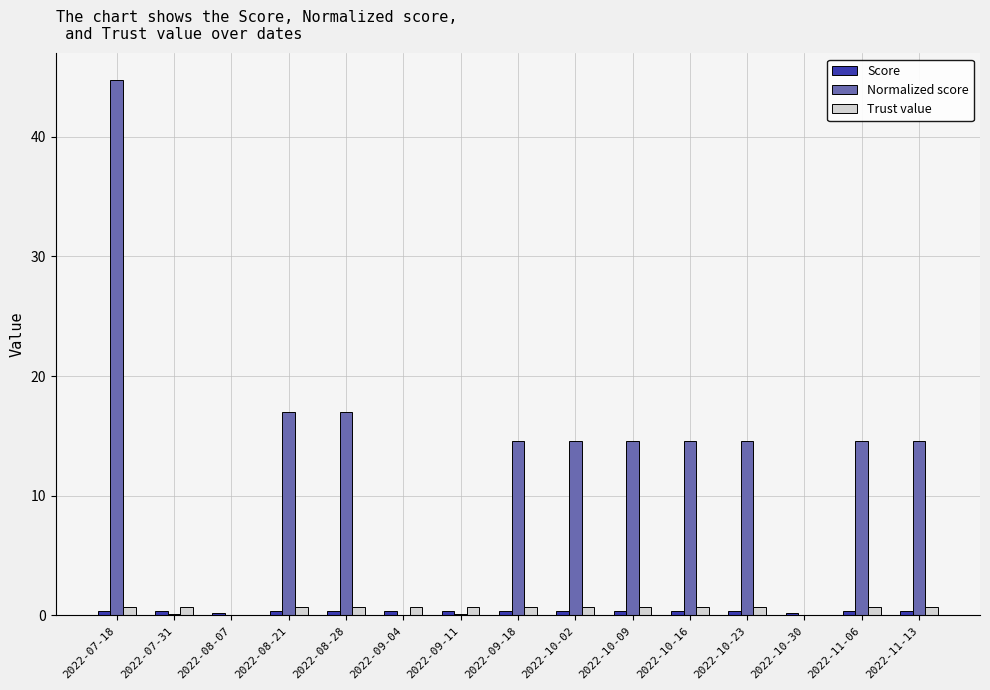

Does the chart contain stacked bars?

No